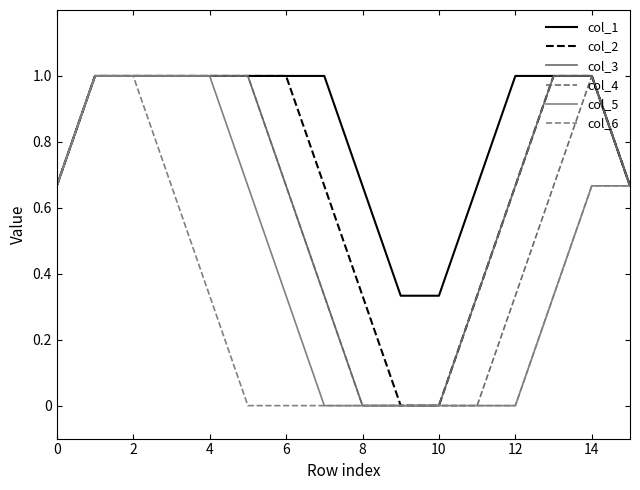

What is the difference between the maximum and minimum values in the col_6 series?

1.0